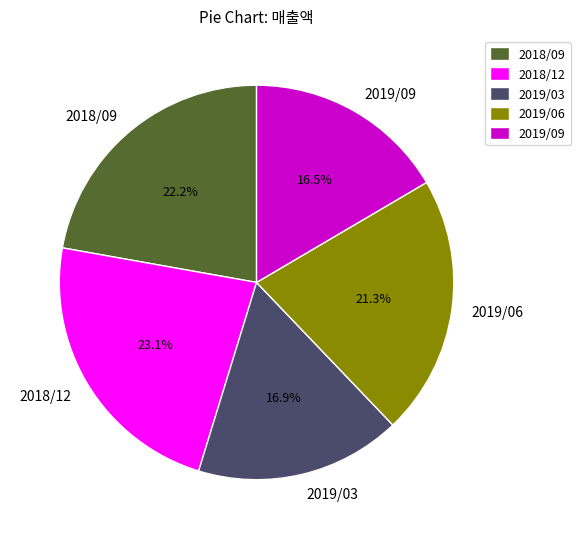

What is the largest slice in the pie chart?

2018/12